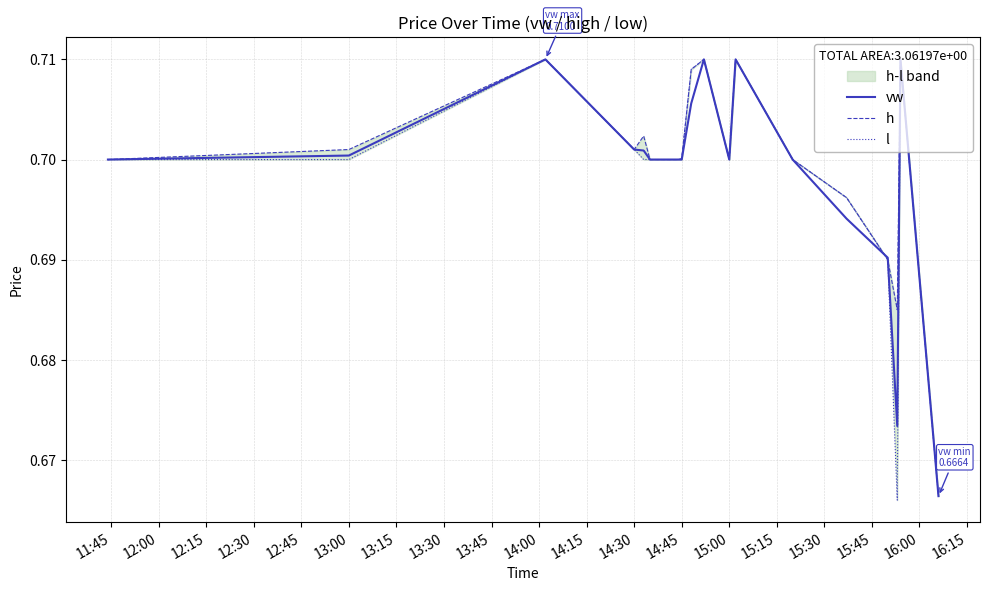

How many lines are shown in the chart?

3